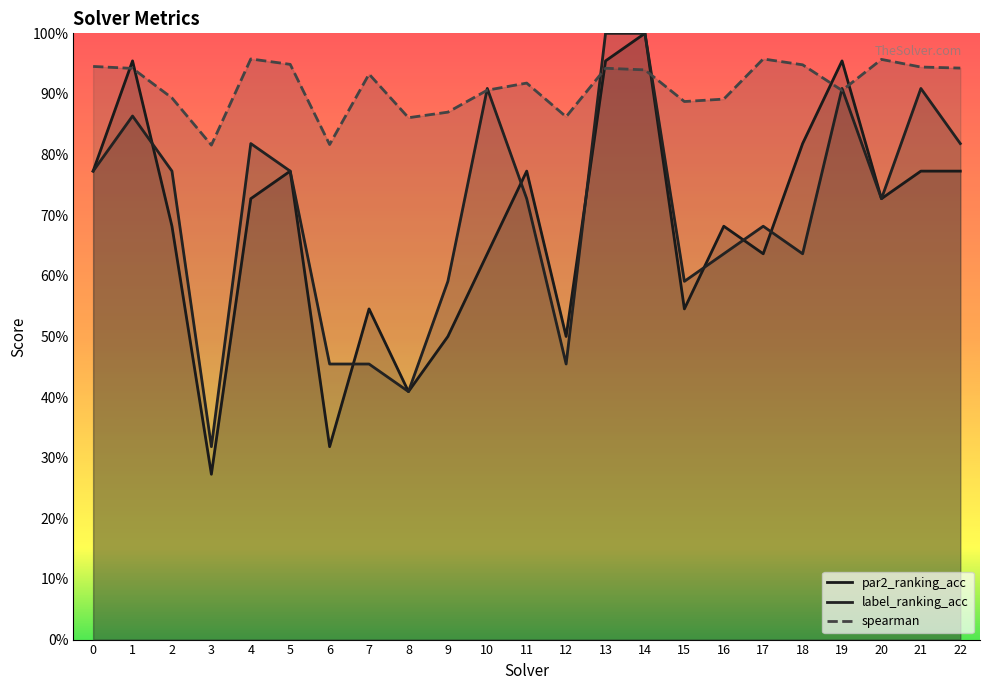

What is the difference between the maximum and second lowest values in the par2_ranking_acc series?

0.7